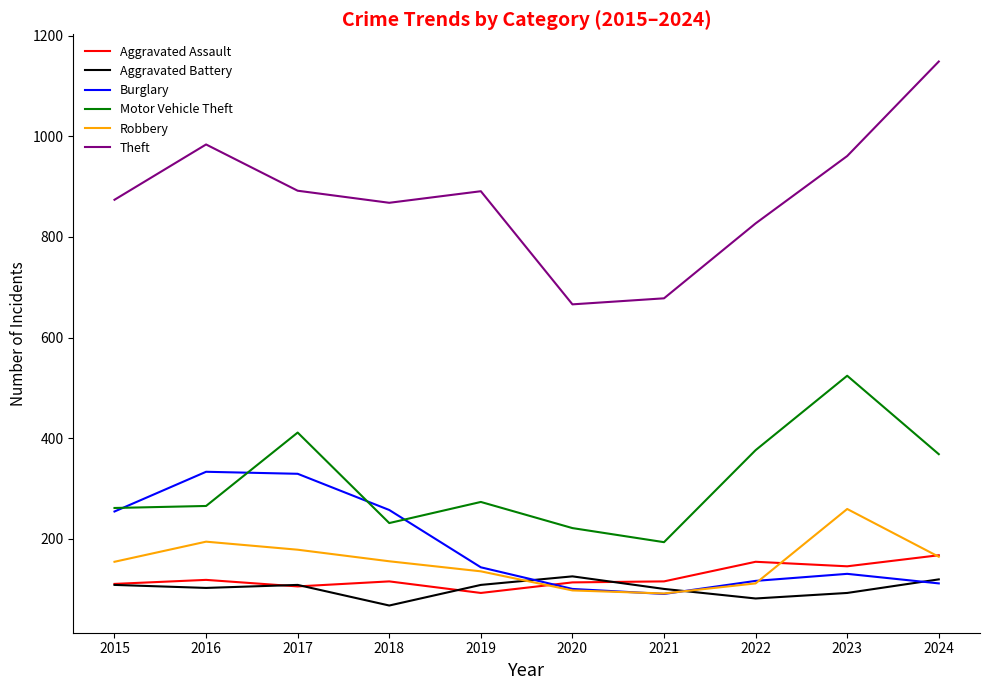

Which series has the largest range (max minus min)?

Theft